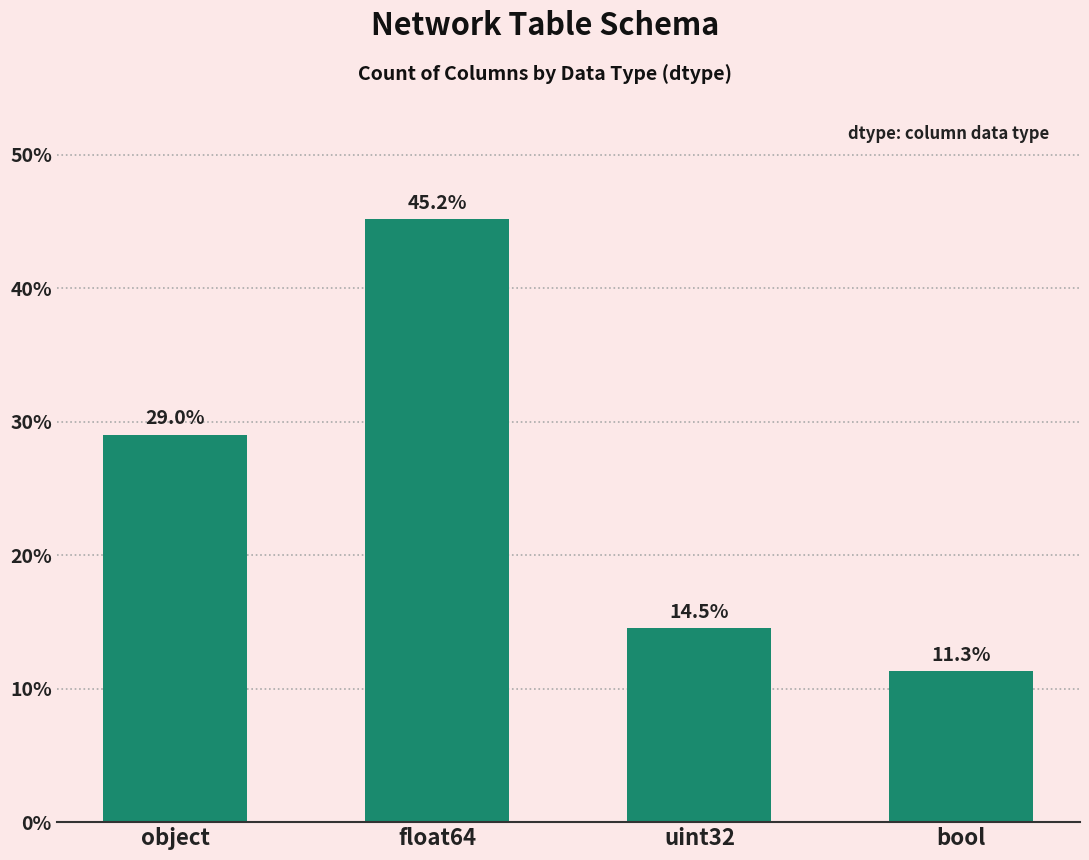

Are the bars horizontal?

No